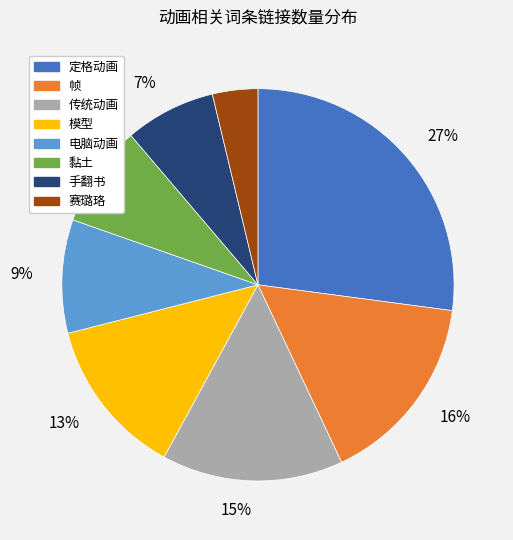

How many segments does this pie chart have?

8